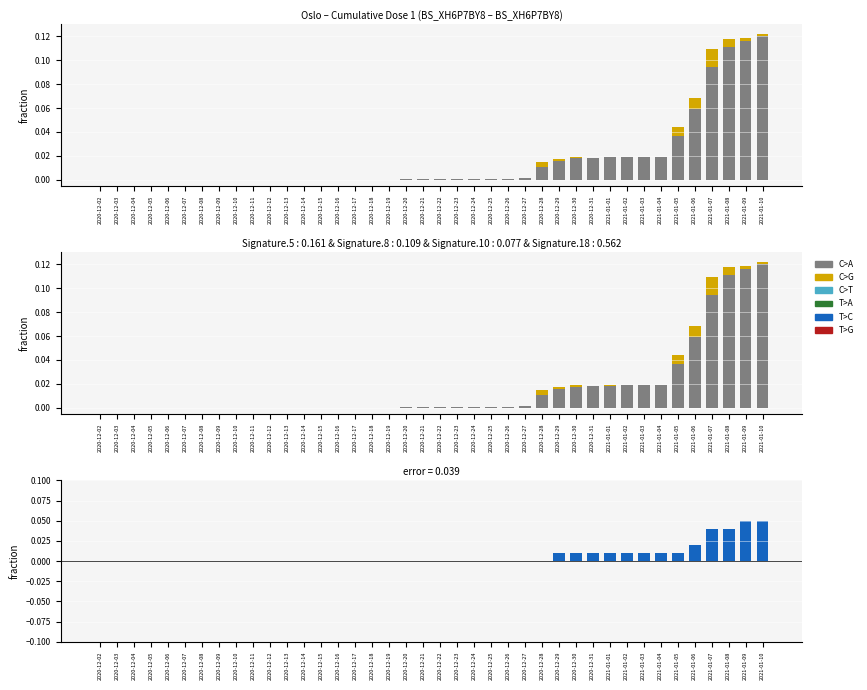

At which category is the sum across all series the highest?

2021-01-10